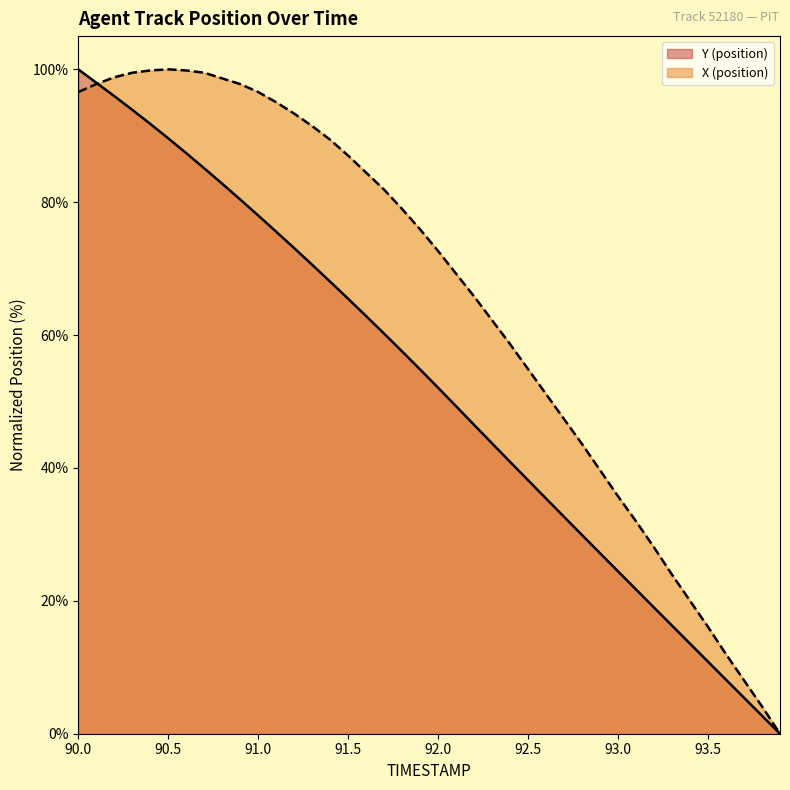

Which series ends up on top after the final intersection of X and Y?

X